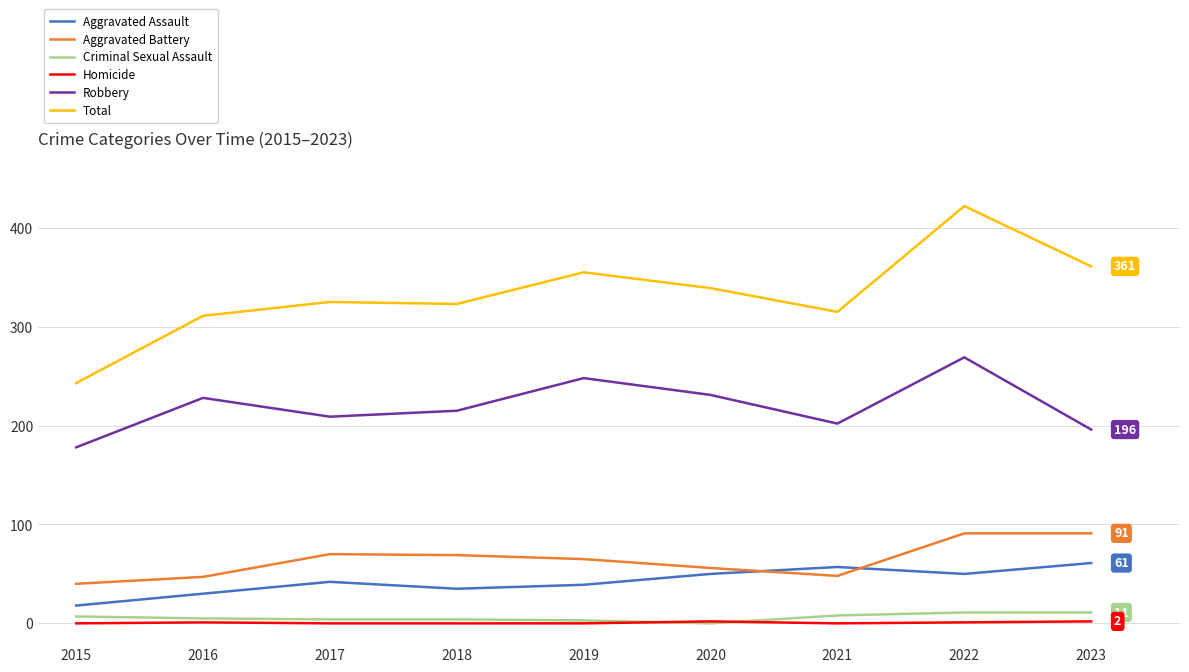

How many times do Aggravated Battery and Aggravated Assault cross each other?

2